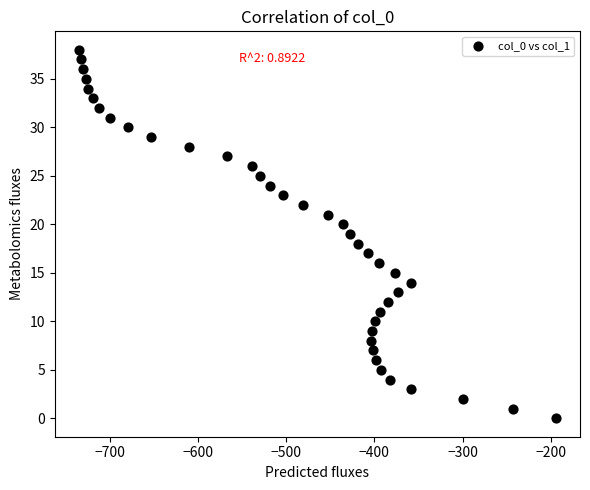

What is the range of Y values (max minus min)?

38